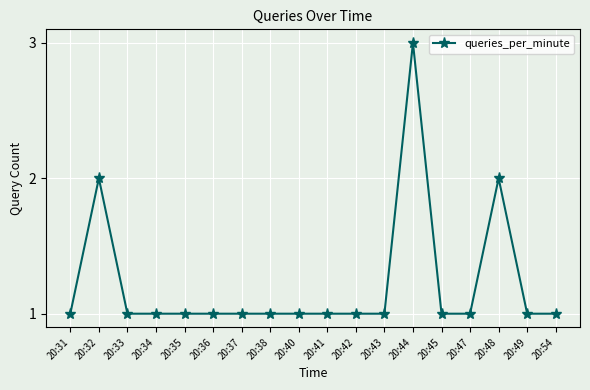

Approximately how many times larger is the value at 20:54 compared to 20:42?

1.0